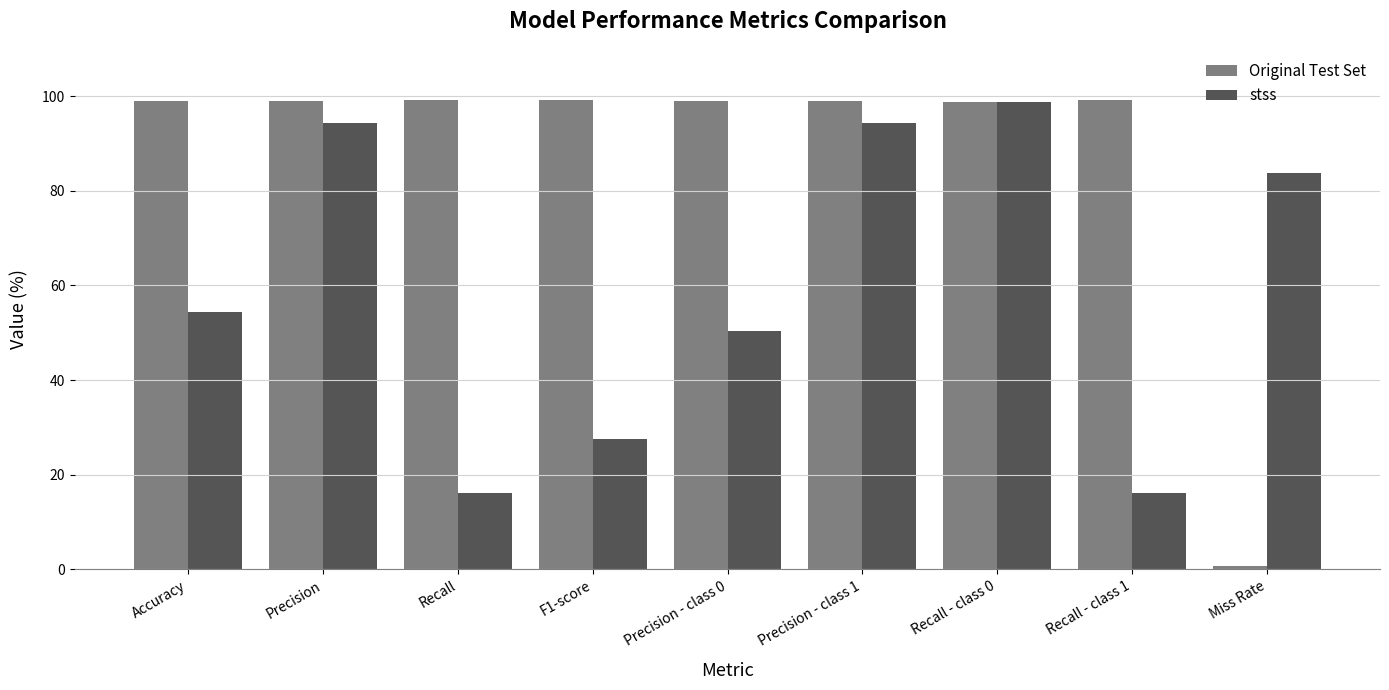

Which series has the widest spread of values?

Original Test Set